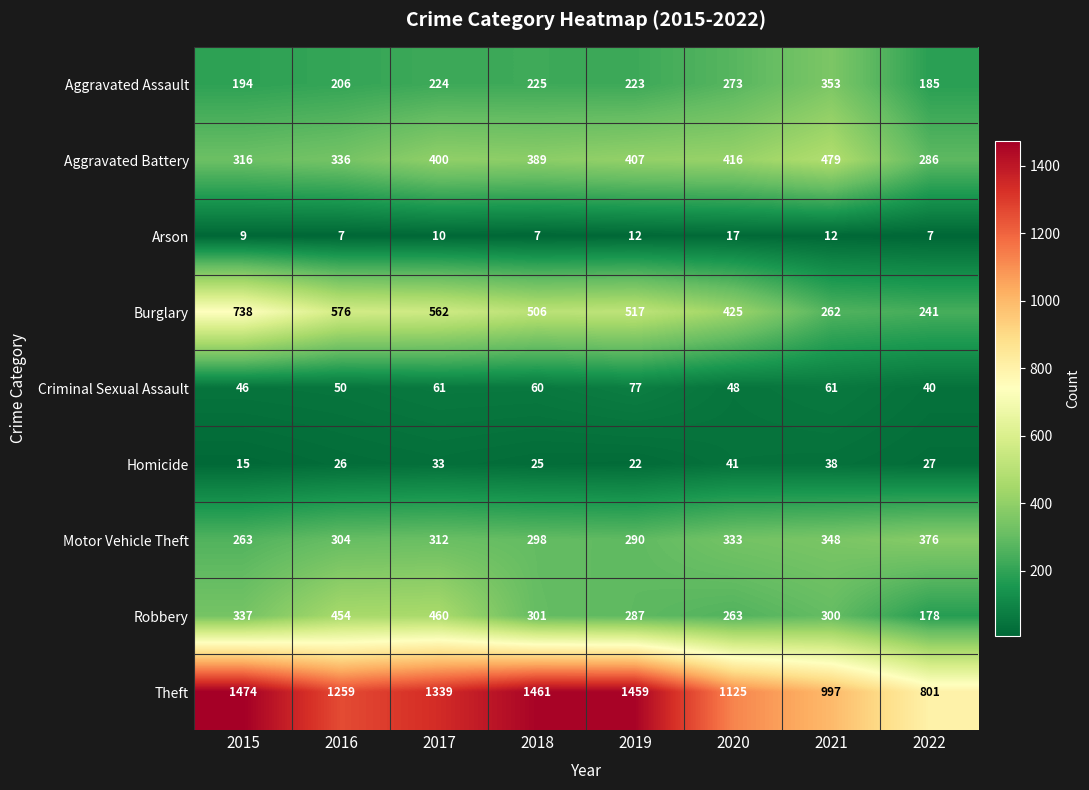

What is the sum of all Arson values?

81